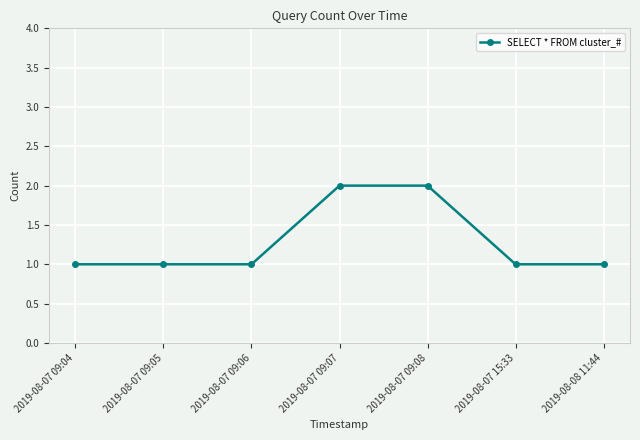

Reading right to left, extract all data points from this chart.

2019-08-08 11:44=1	2019-08-07 15:33=1	2019-08-07 09:08=2	2019-08-07 09:07=2	2019-08-07 09:06=1	2019-08-07 09:05=1	2019-08-07 09:04=1